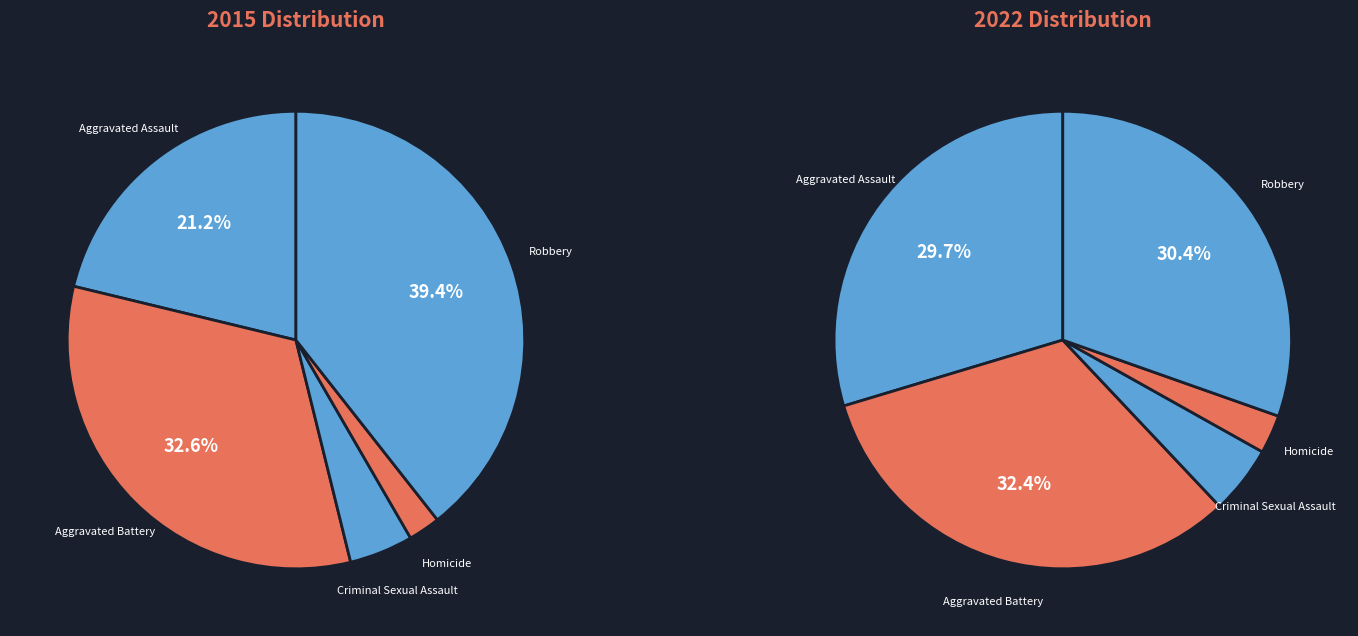

The 4 slice represents 27% of the pie. True or false?

False